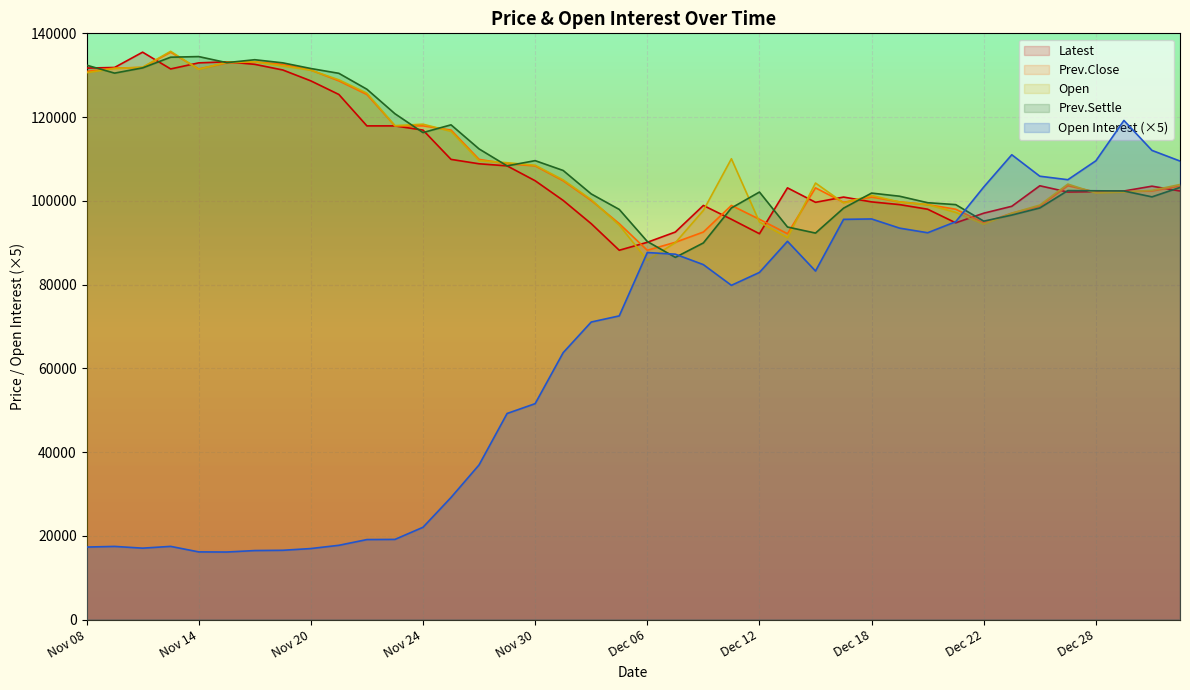

Which series has the widest spread of values?

Open Interest (×5)